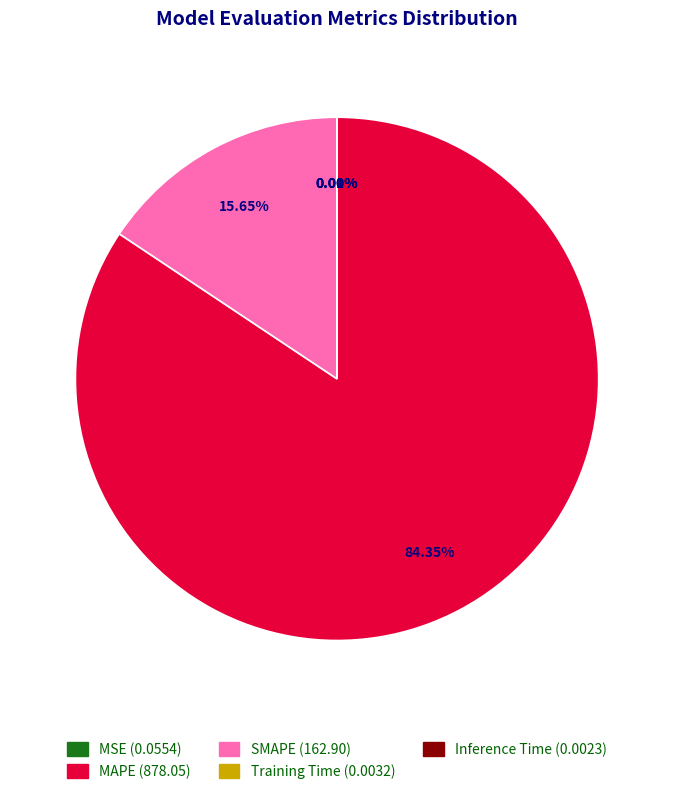

True or false: MSE accounts for 1% of the total.

False